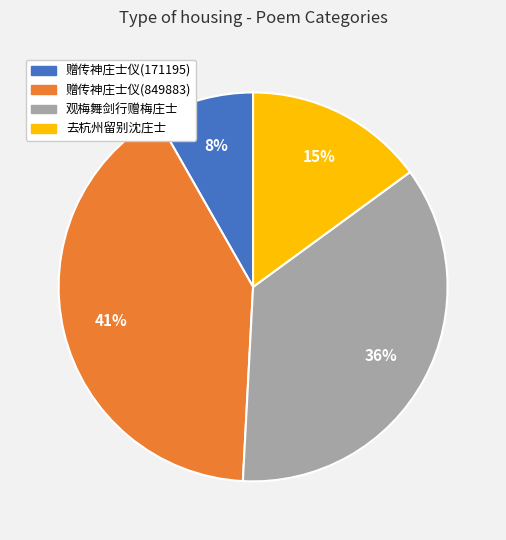

What is the ratio of the value at 观梅舞剑行赠梅庄士 to the value at 赠传神庄士仪(849883)?

0.9